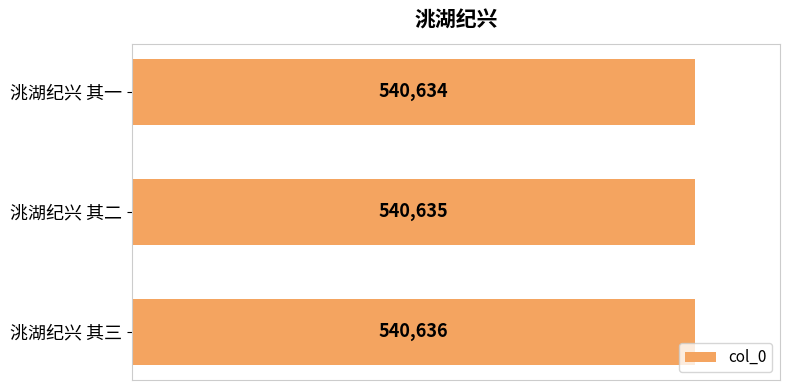

Which category has the highest value across all series?

洮湖纪兴 其三